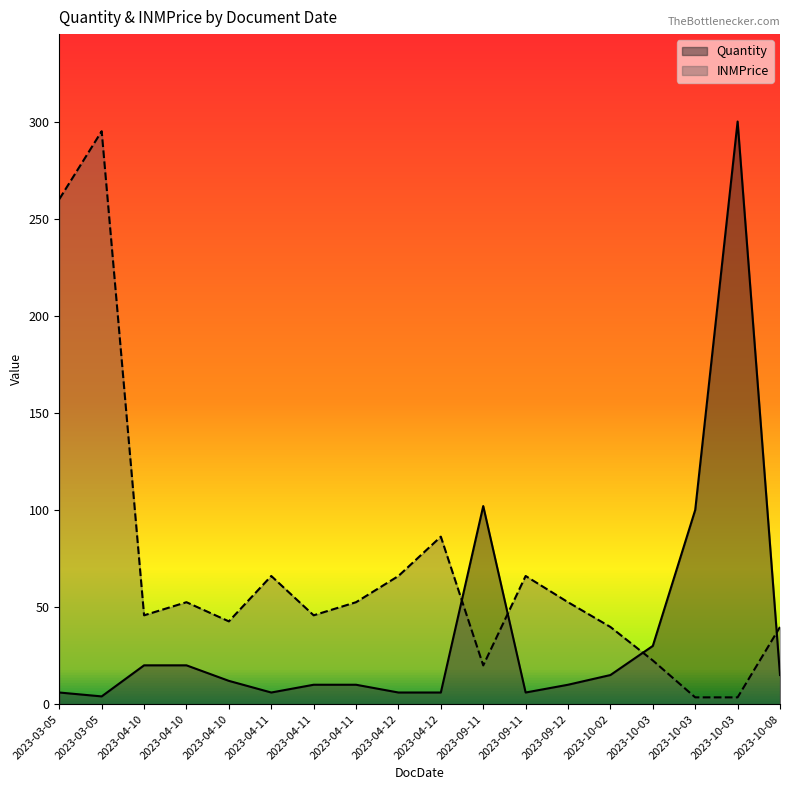

How many intersections are there between INMPrice and Quantity?

4